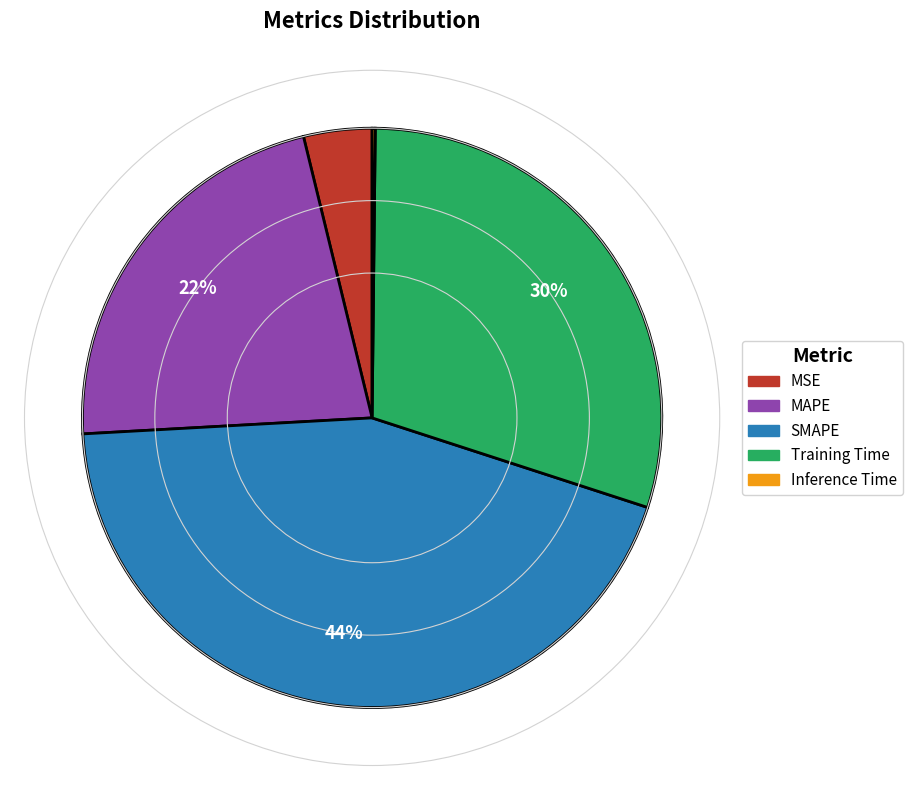

Is there any slice that represents more than half of the pie?

No